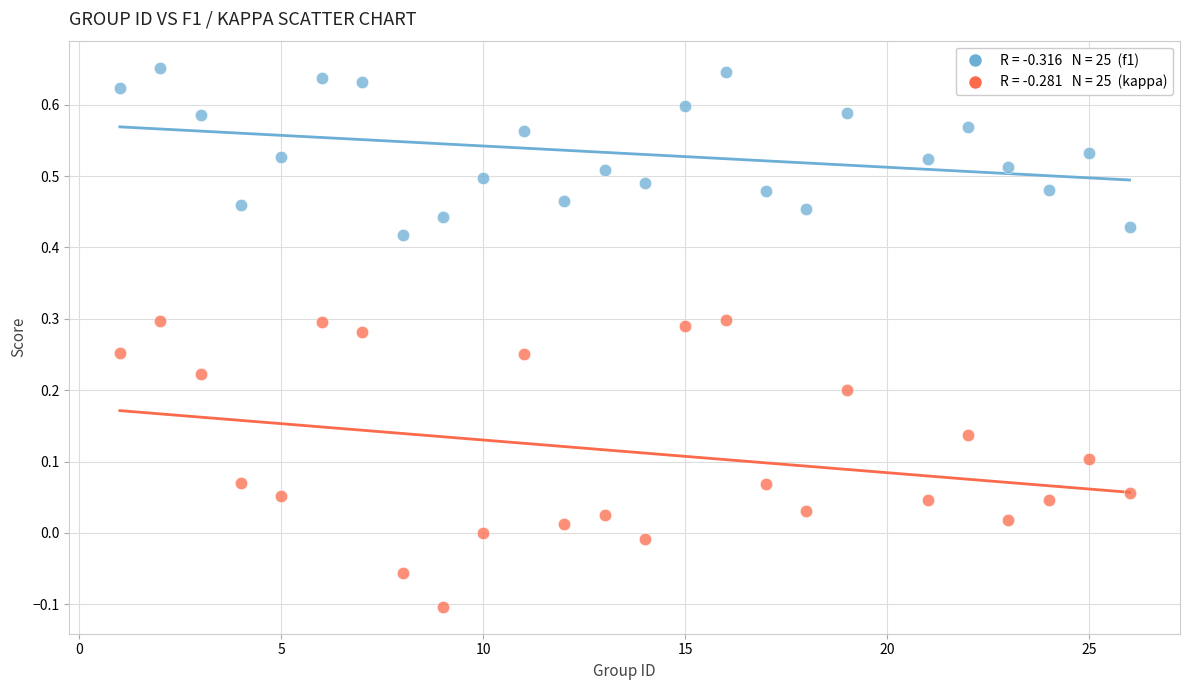

Across all data points, what is the range of X values (max minus min)?

25.0